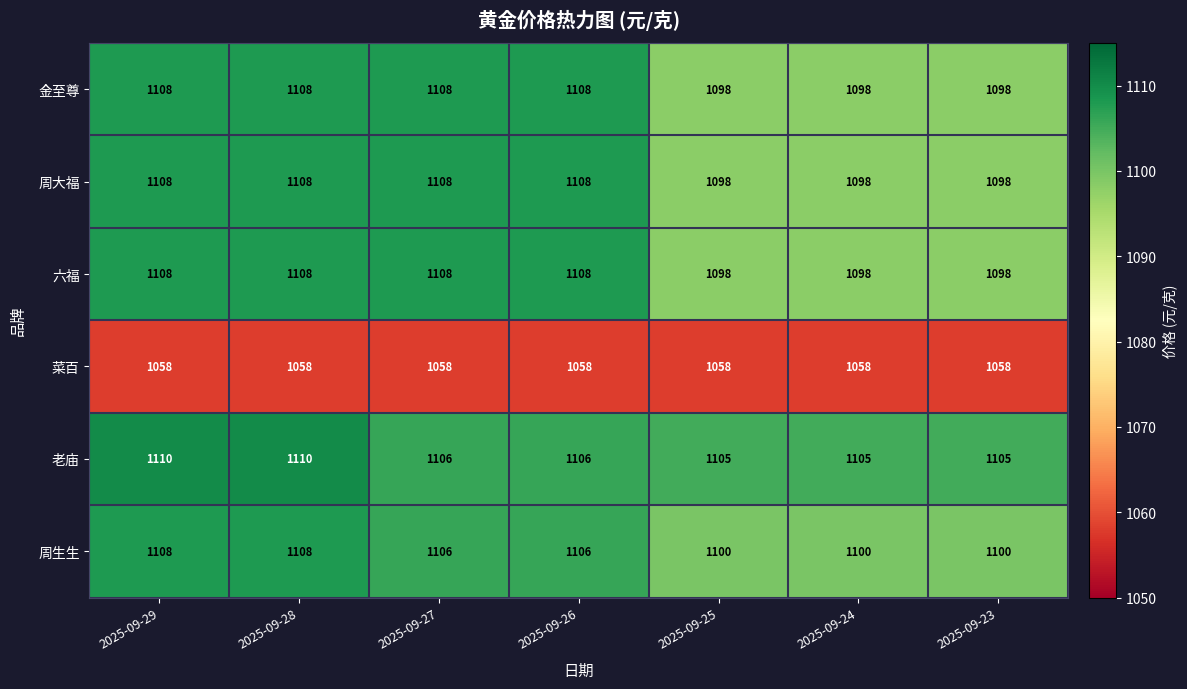

Which series has the largest total across all categories?

老庙